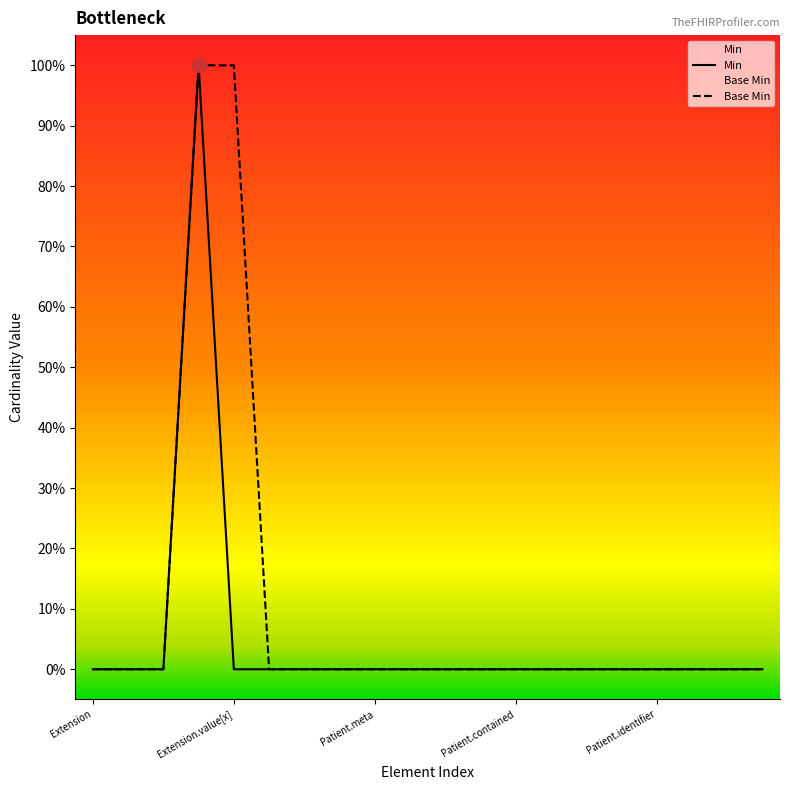

True or false: Base Min and Min intersect in this chart.

False